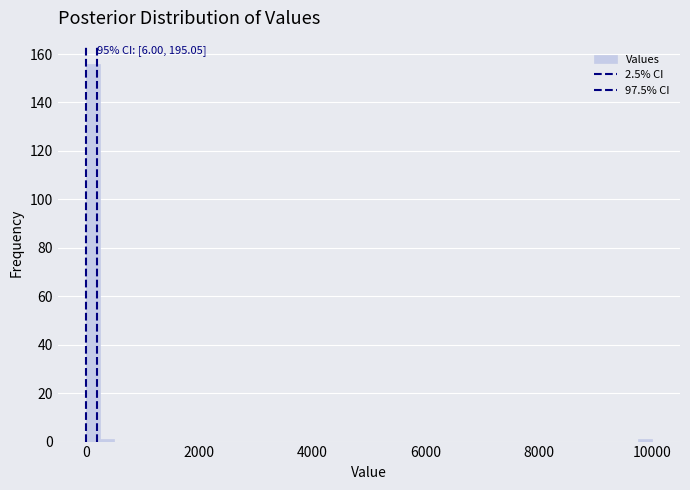

Around what value on the x-axis is the tallest bar? Give the approximate position of its centre, as read against the axis.

200